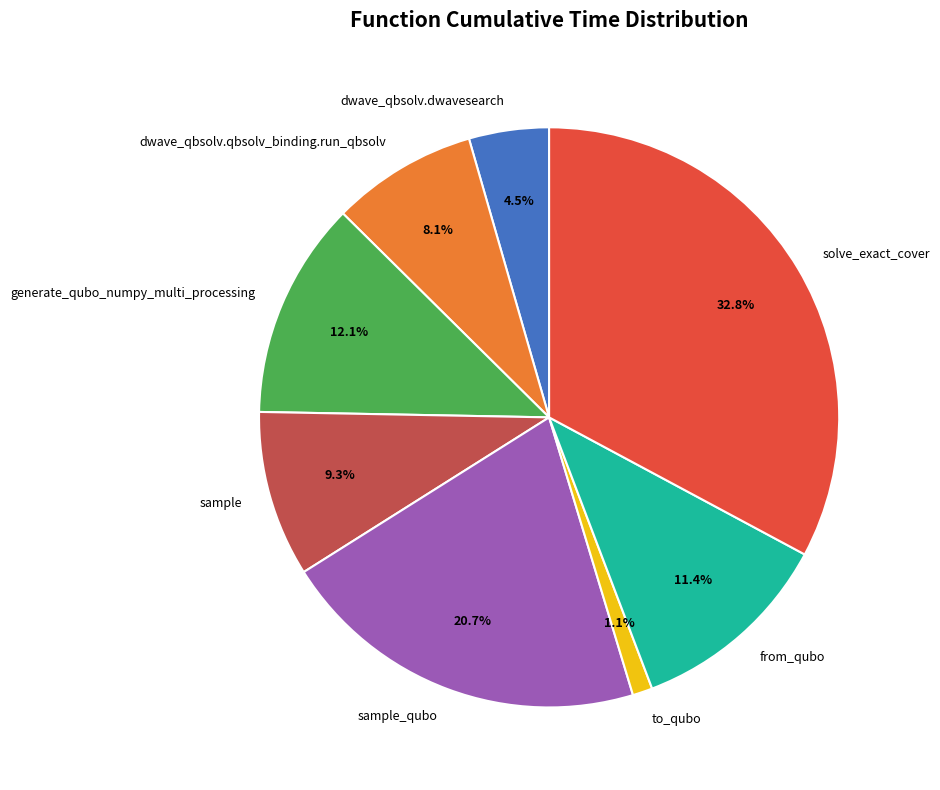

Is it true that sample_qubo is 21% of the pie?

True